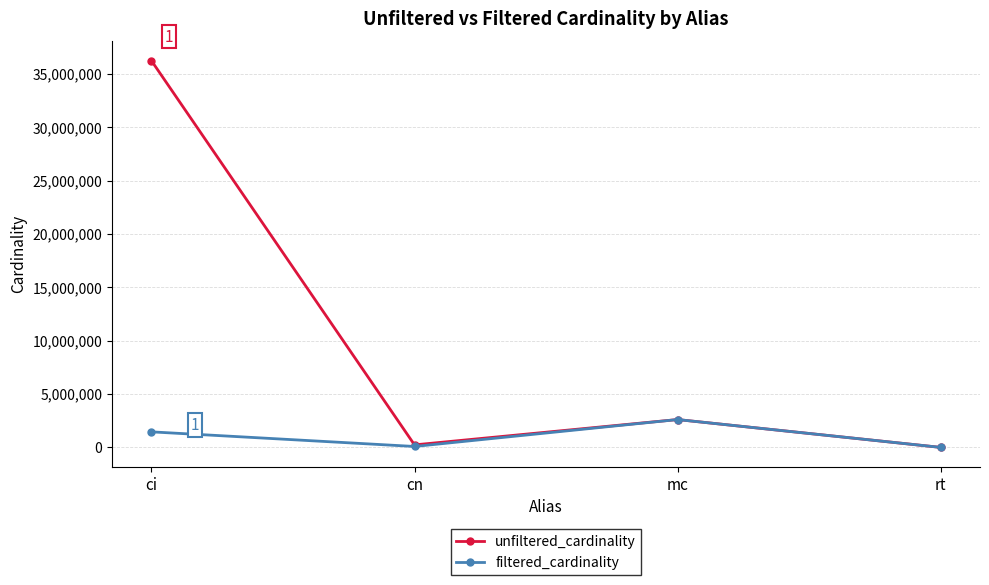

What is the total value across all series at mc?

5218258